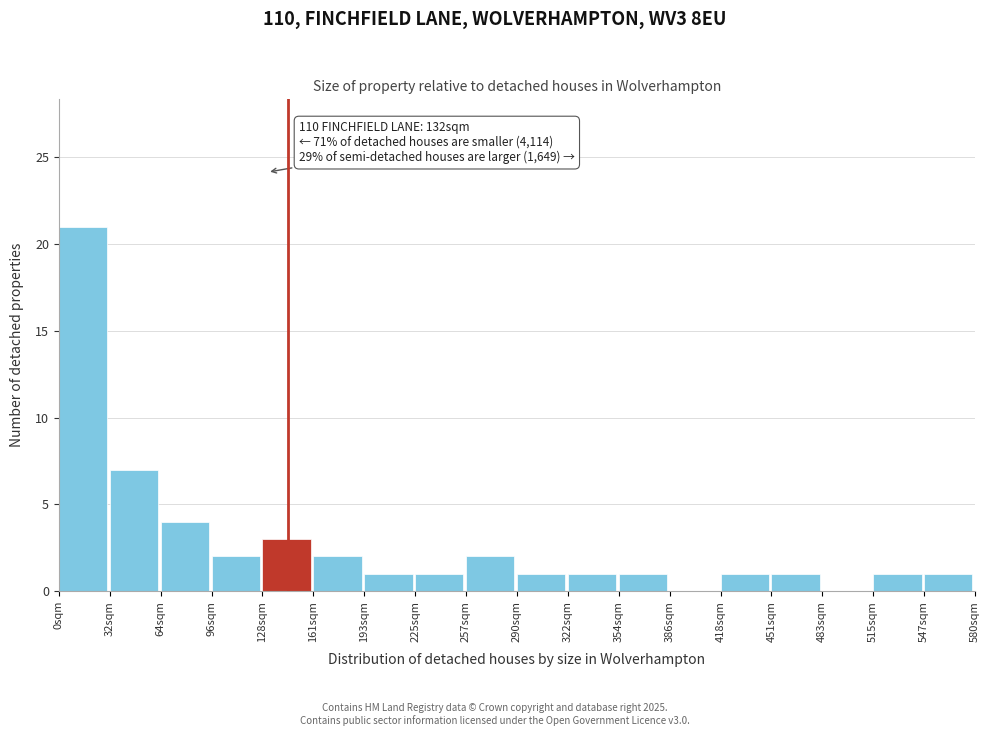

Over which range of the x-axis is the bar tallest?

0 to 30